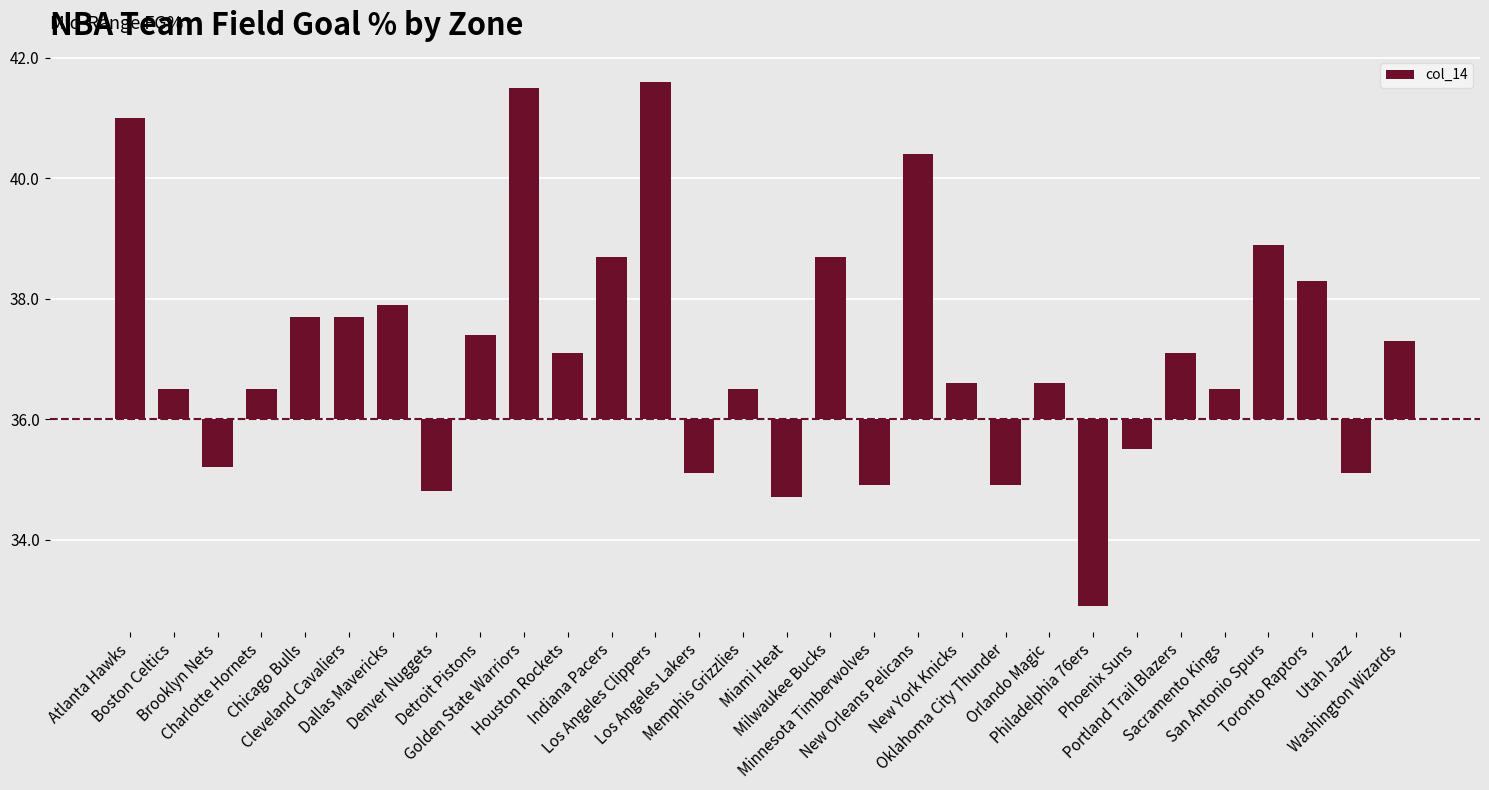

What is the average value?

1.1